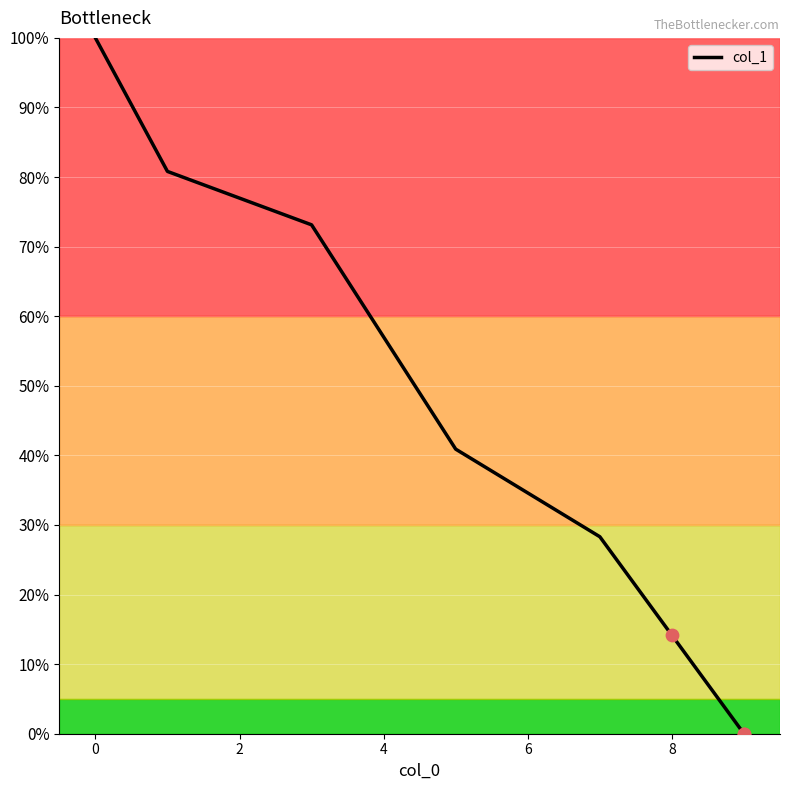

What is the difference between the maximum and minimum values?

100.0